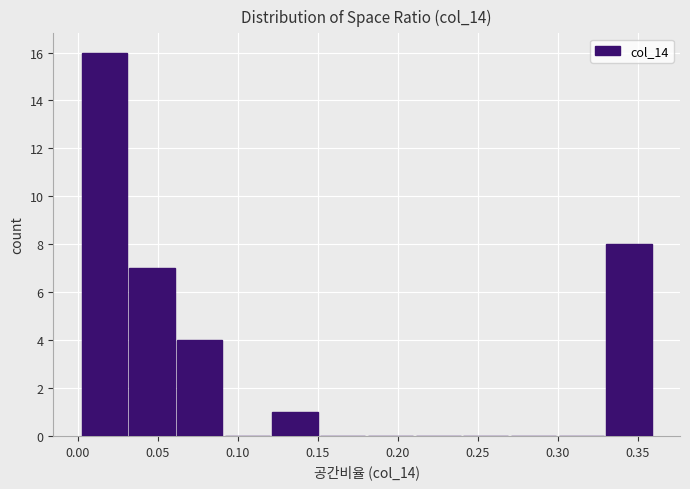

Reading left to right, transcribe this chart: for each bar, give the range it covers on the x-axis and its height. Neither the bar edges nor the heights are printed on the chart, so give them approximately, as read against the axes.

0.005 to 0.030: 16
0.030 to 0.060: 7
0.060 to 0.090: 4
0.090 to 0.120: 0
0.120 to 0.150: 1
0.150 to 0.180: 0
0.180 to 0.210: 0
0.210 to 0.240: 0
0.240 to 0.270: 0
0.270 to 0.300: 0
0.300 to 0.330: 0
0.330 to 0.360: 8